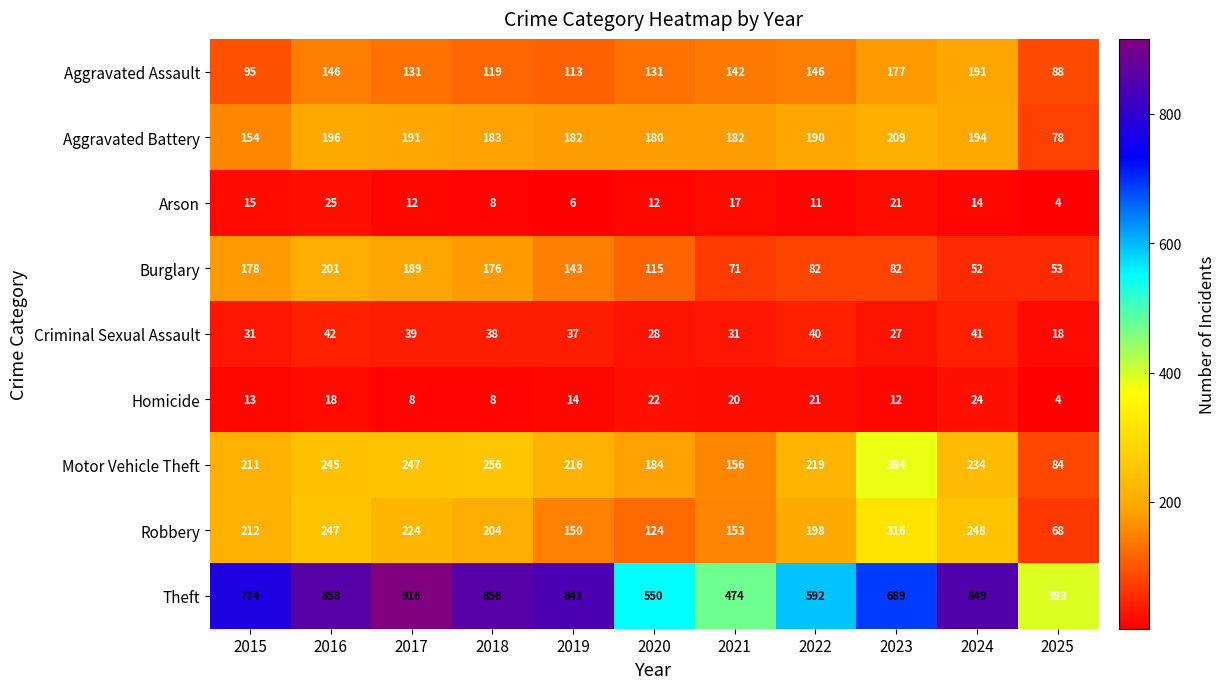

At how many categories does at least one series exceed 216?

11